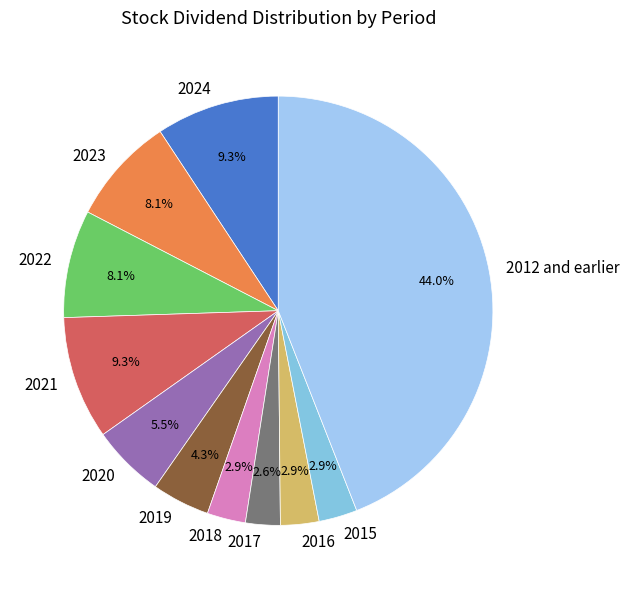

What is the ratio of the value at 2017 to the value at 2022?

0.3